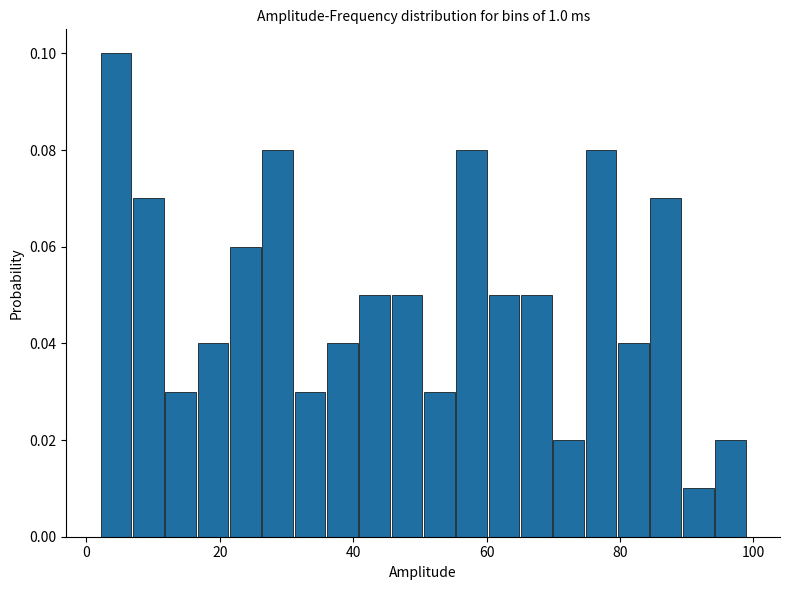

Around what value on the x-axis is the tallest bar? Give the approximate position of its centre, as read against the axis.

4